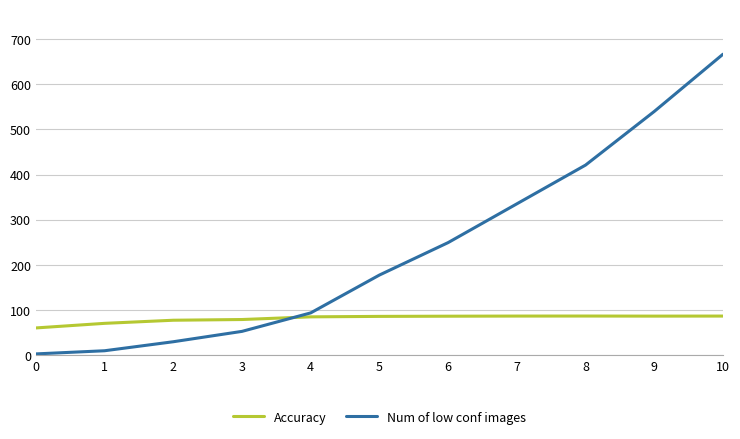

Where do Accuracy and Num of low conf images first cross each other?

3 and 4